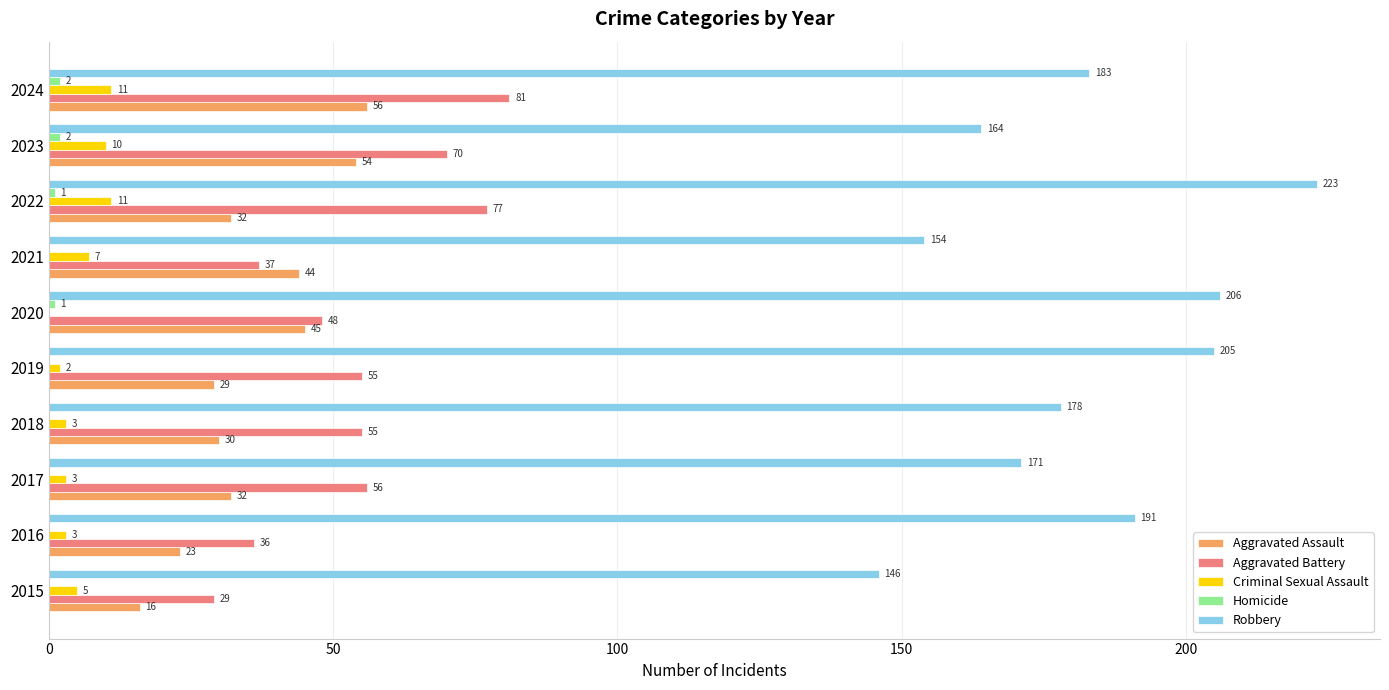

At which category is the sum across all series the highest?

2022